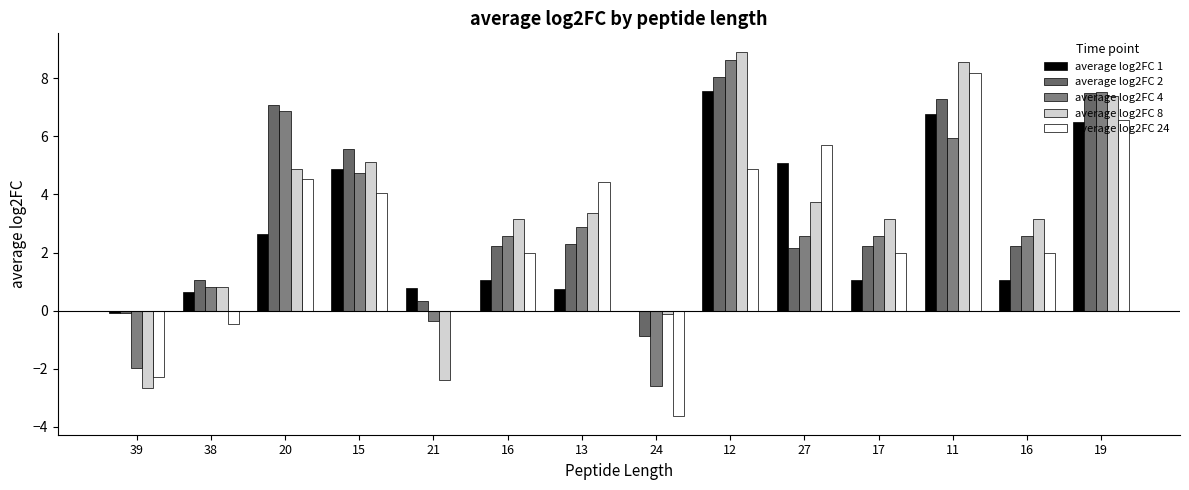

Count the number of categories in the chart.

14